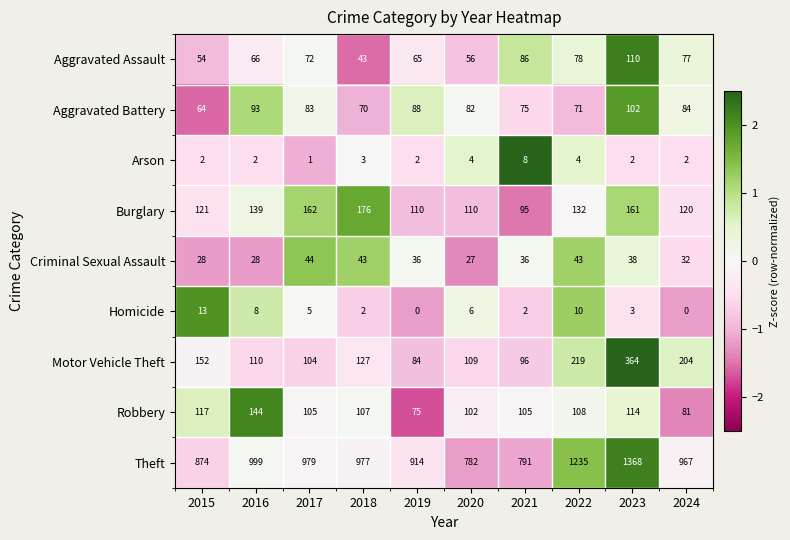

At which label does Criminal Sexual Assault first exceed 36?

2017